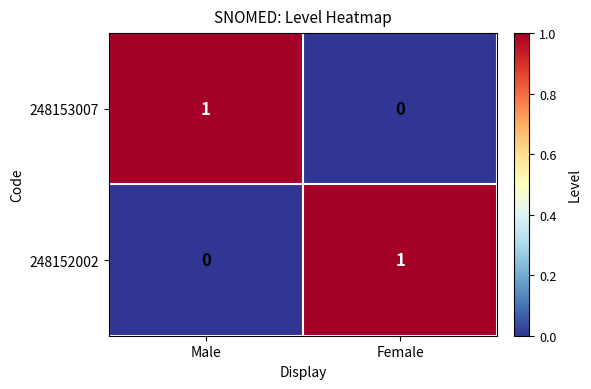

At how many categories does at least one series exceed 0?

2